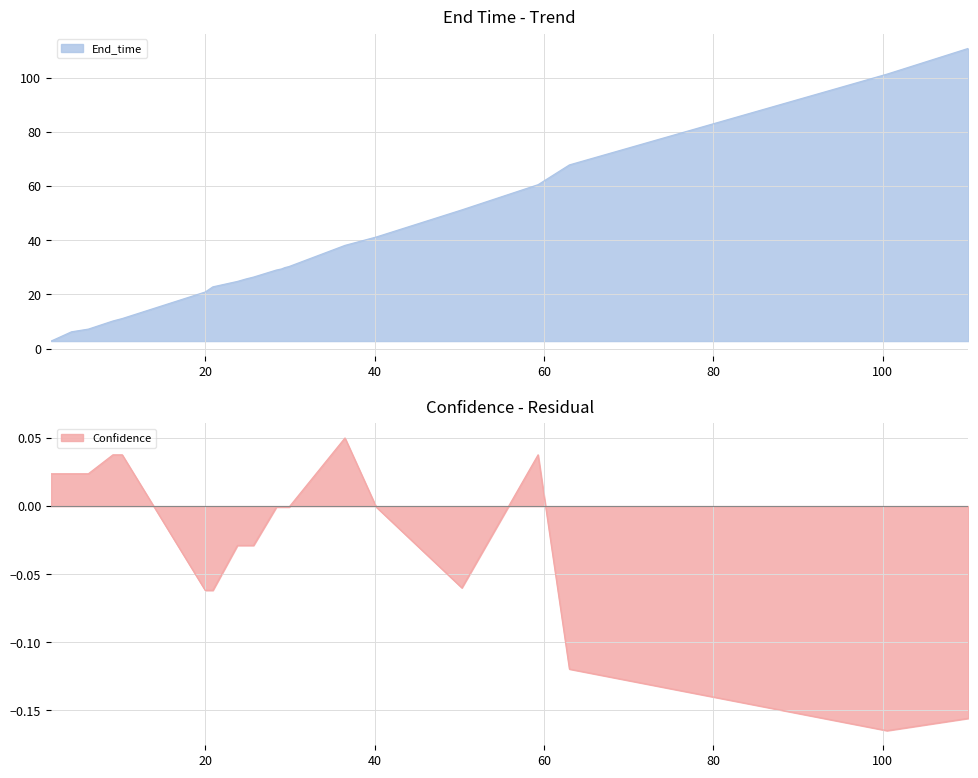

What is the smallest value displayed?

-0.2